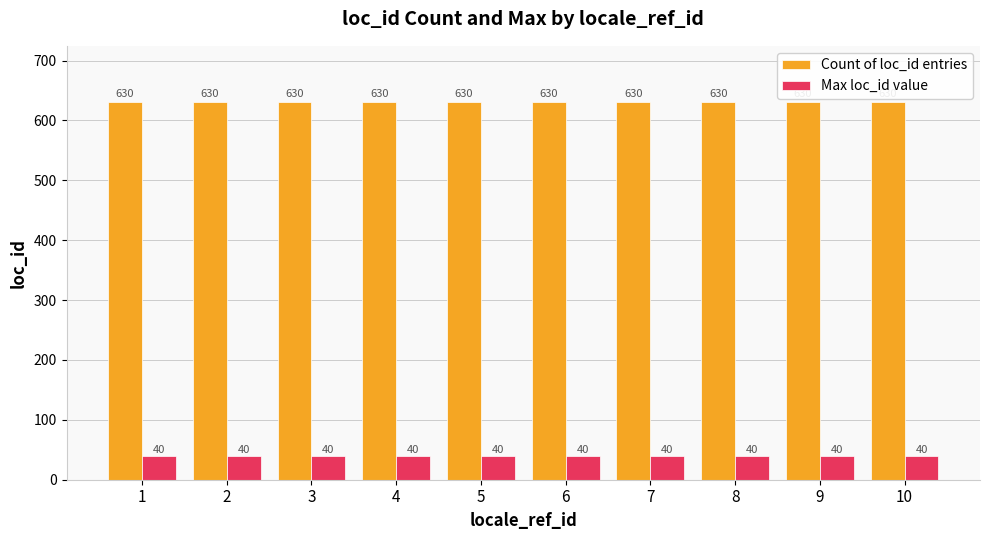

Is the value of Max loc_id value at 10 greater than the value of Count of loc_id entries at 6?

No